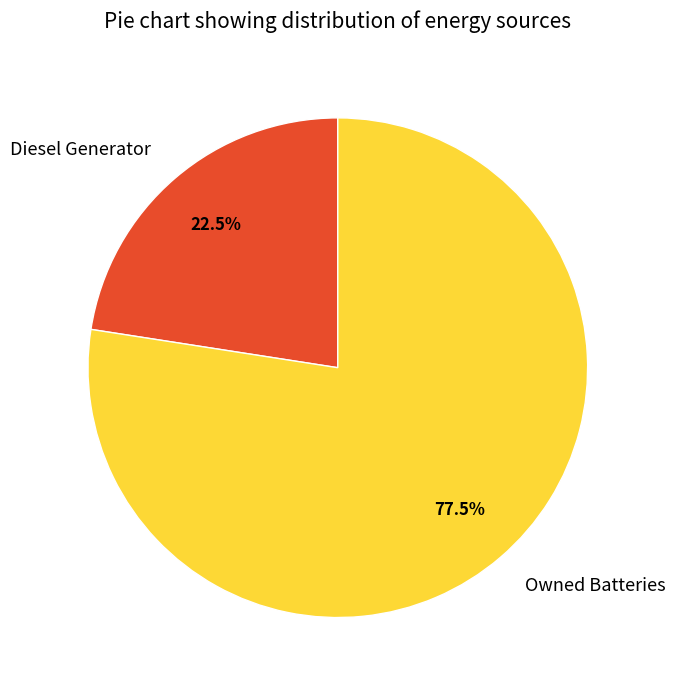

Which category has the biggest portion of the pie?

Owned Batteries